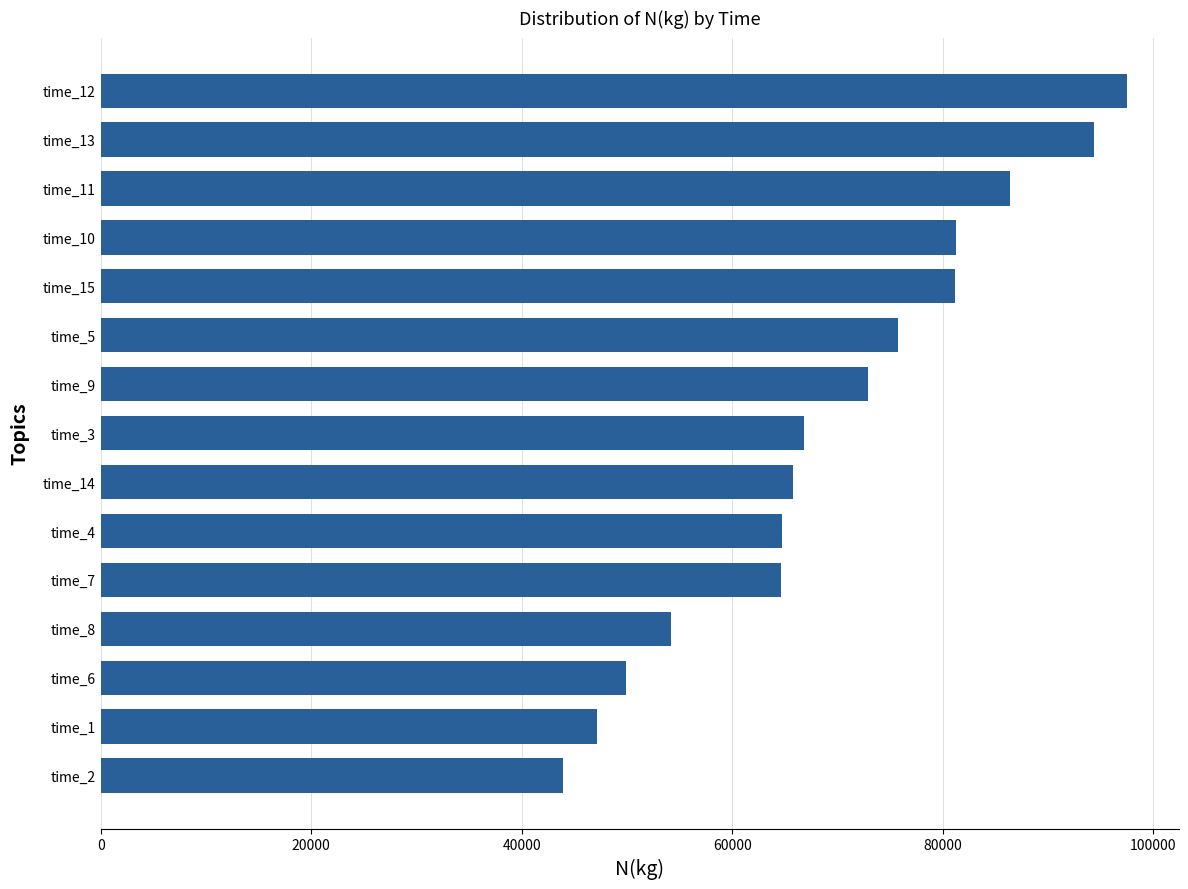

Is it true that the value at time_6 is 89763.5?

False